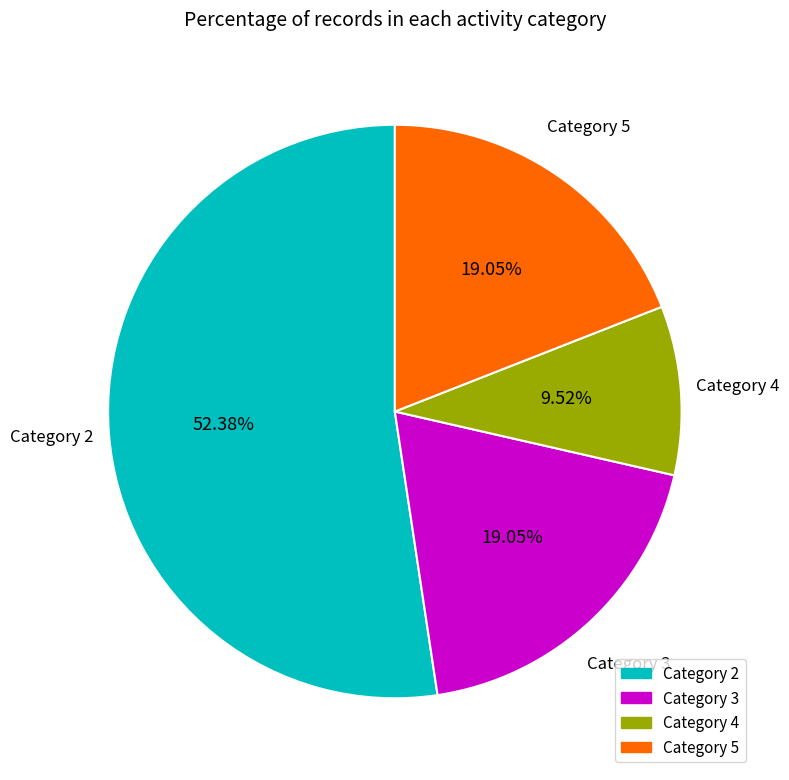

Is there any slice that represents more than half of the pie?

Yes